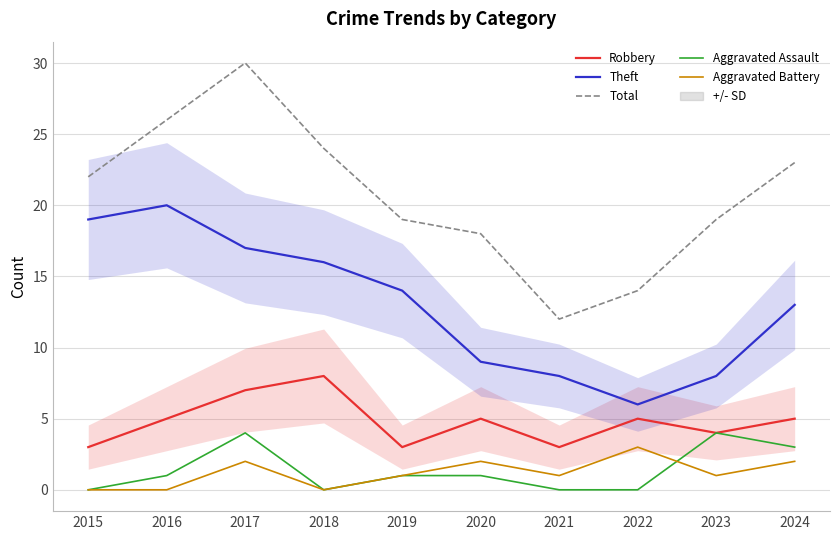

At how many categories does at least one series exceed 3?

10